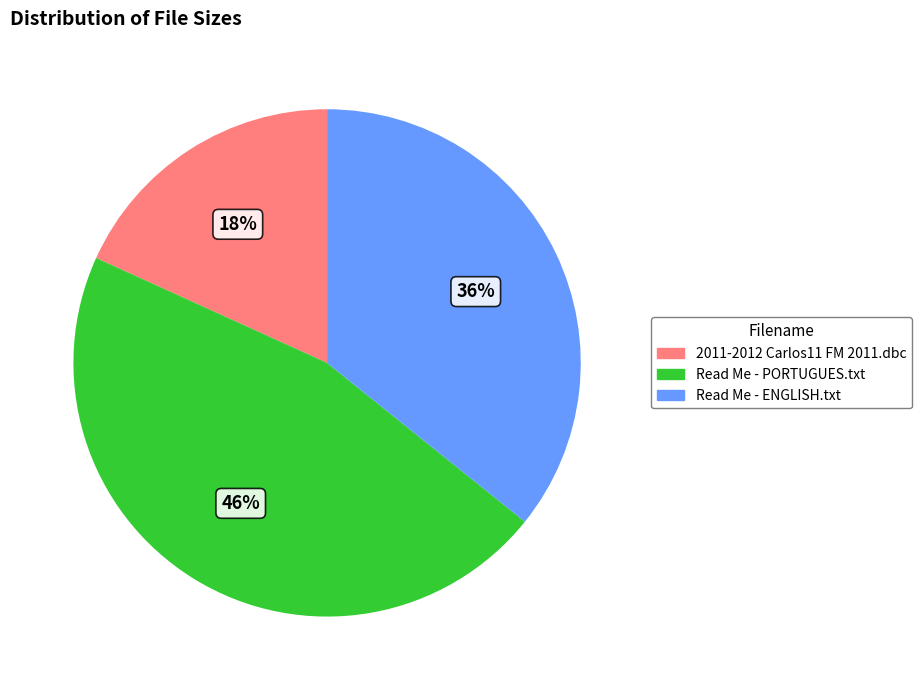

To the nearest percent, what is the difference between the 2011-2012 Carlos11 FM 2011.dbc and Read Me - ENGLISH.txt slice percentages?

18%